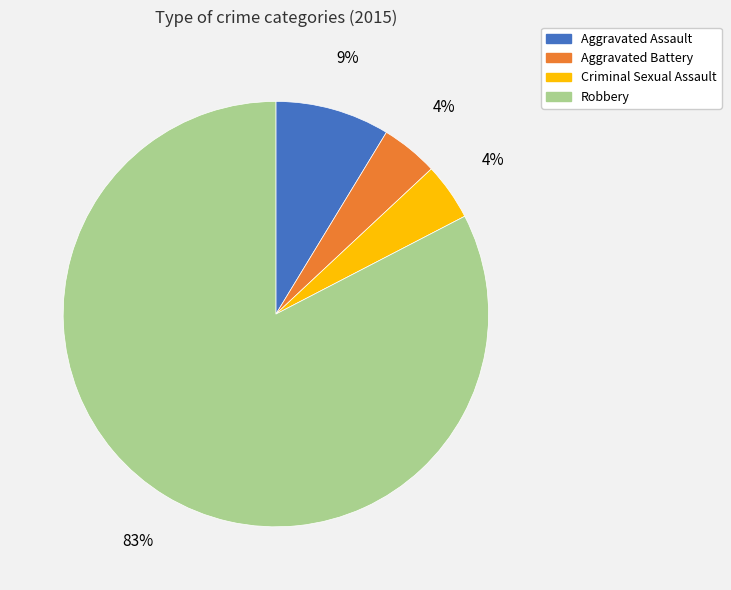

What is the ratio of the value at Criminal Sexual Assault to the value at Aggravated Battery?

1.0